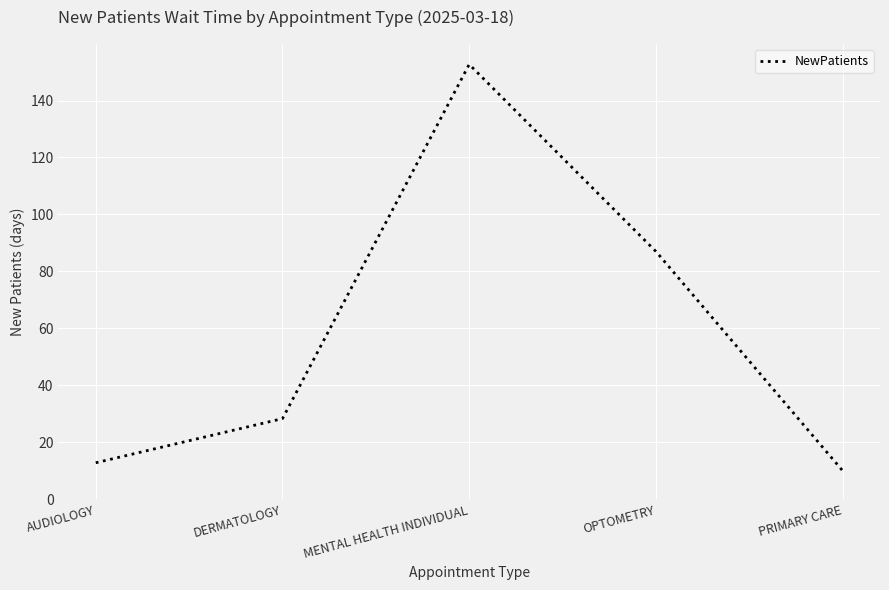

What is the smallest value displayed?

10.0